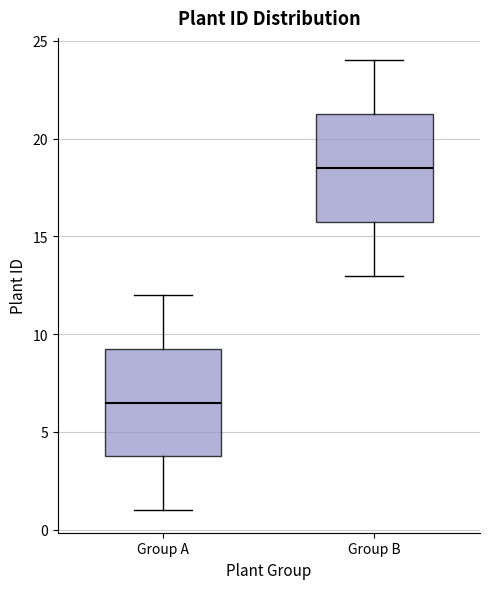

Which box's median line is the lowest?

Group A